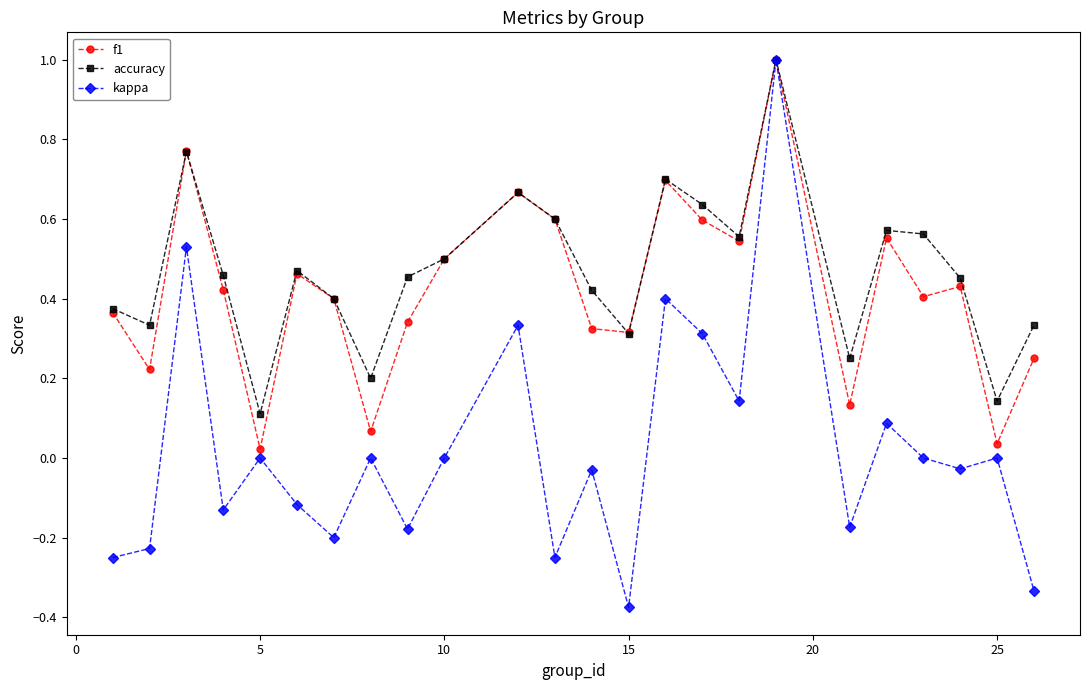

At how many categories does at least one series exceed 0?

24